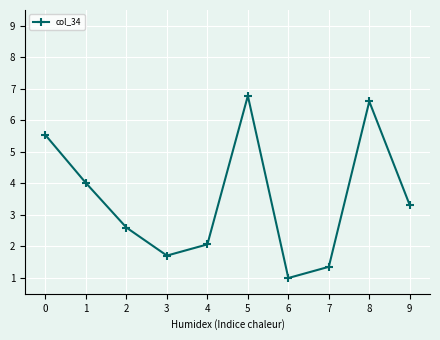

The value at 5 is 11.9. True or false?

False